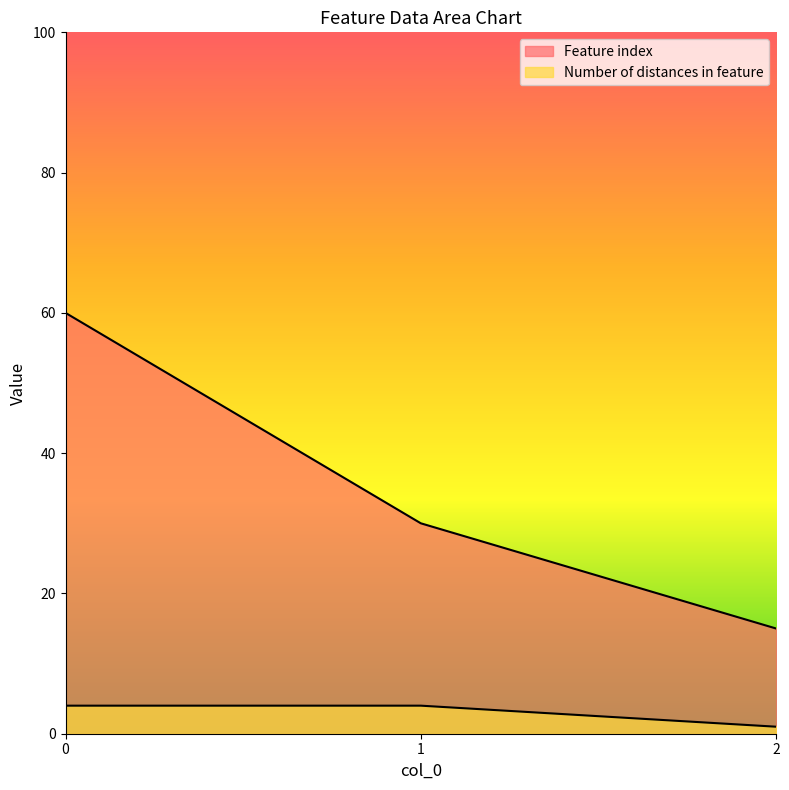

What is the maximum value shown in the chart?

60